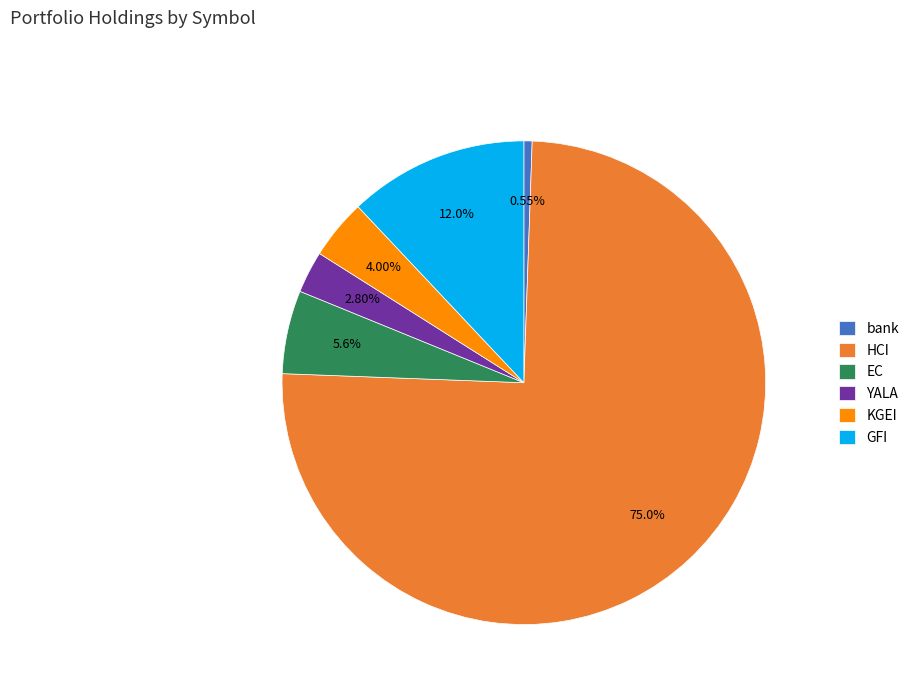

Rank the categories by value from highest to lowest.

HCI, GFI, EC, KGEI, YALA, bank